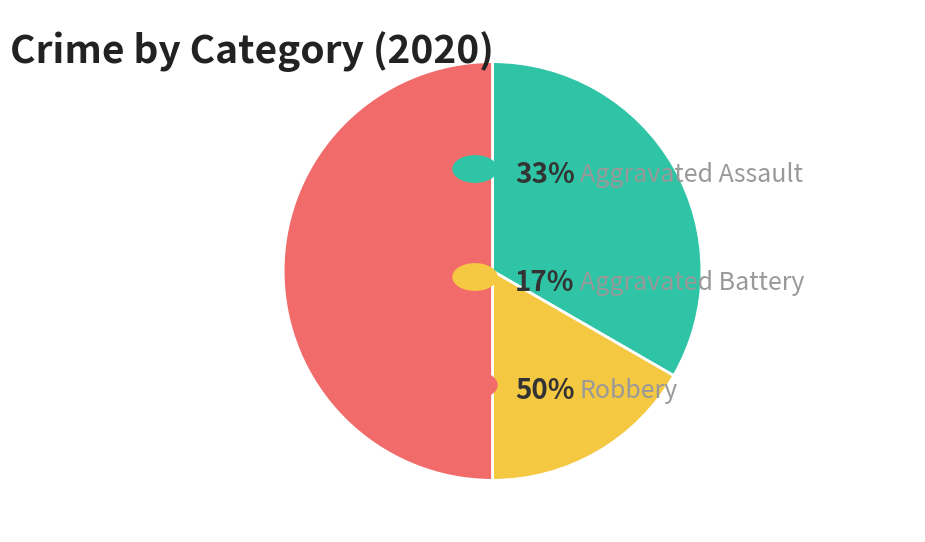

How many segments does this pie chart have?

3